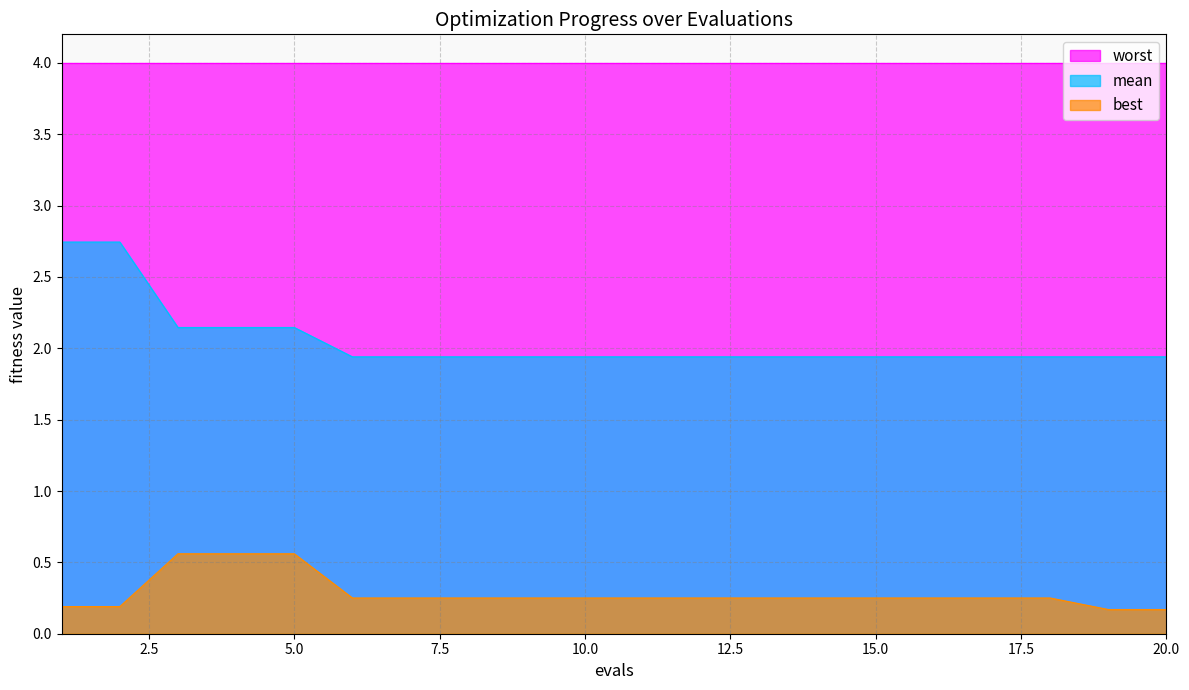

Which series has the widest spread of values?

mean